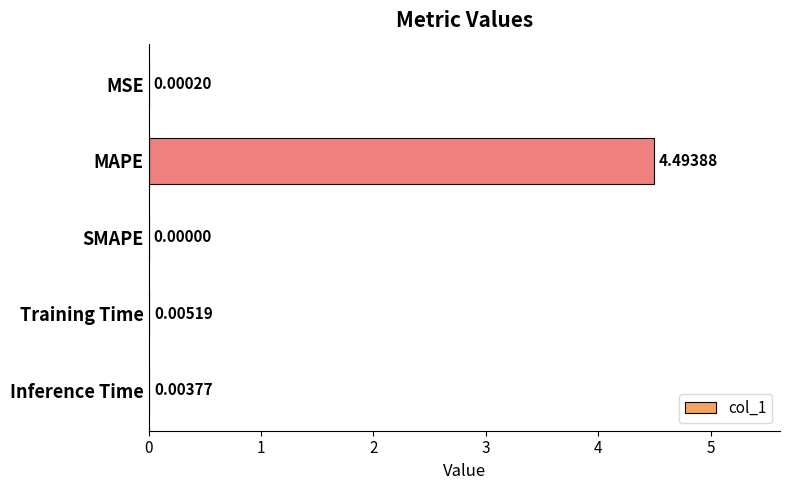

What is the sum of all values?

4.5